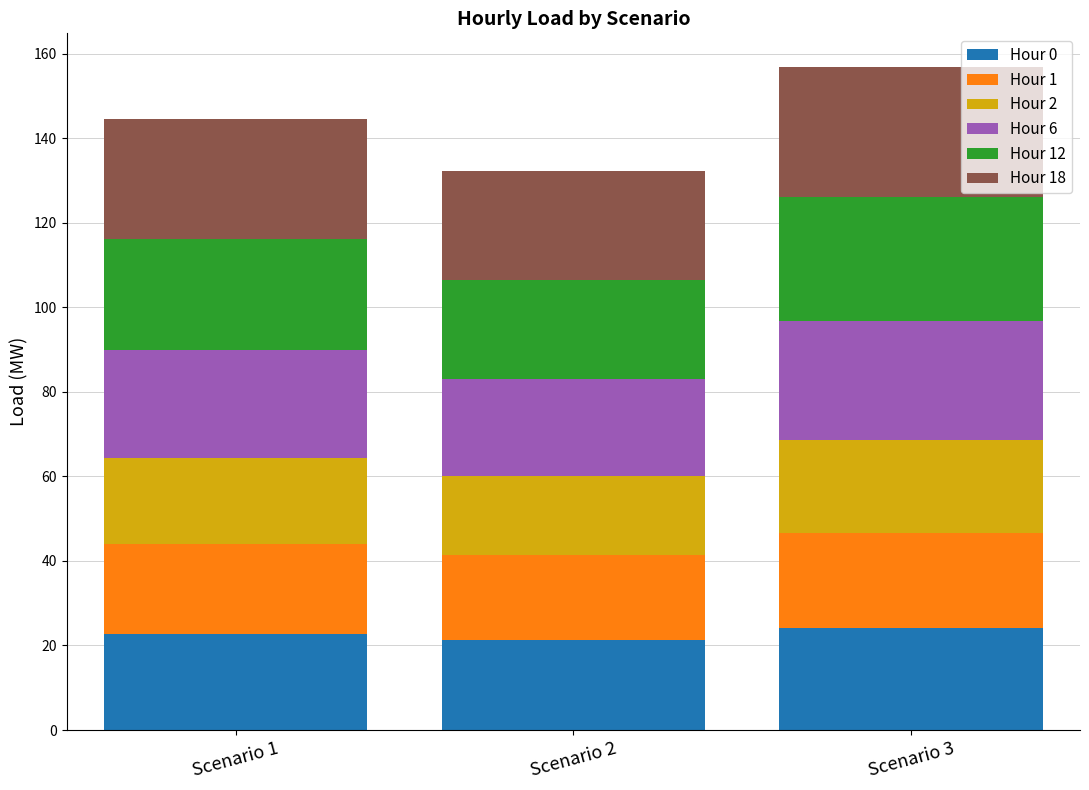

What is the sum of all Hour 0 values?

68.2